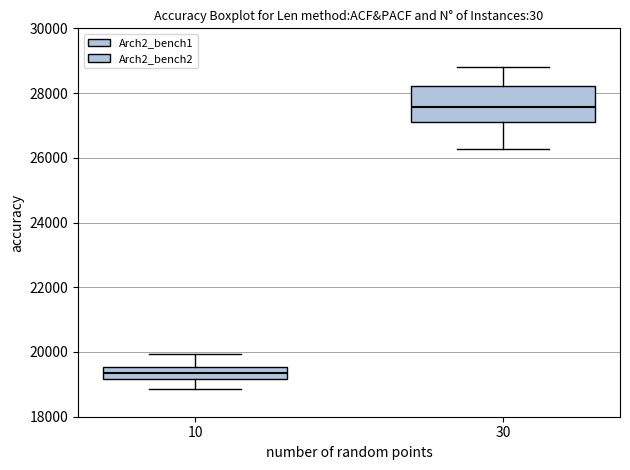

Where is the upper edge of the box at x = 30 on the y-axis? The values are not printed on the chart, so give them approximately, as read against the axis.

28200